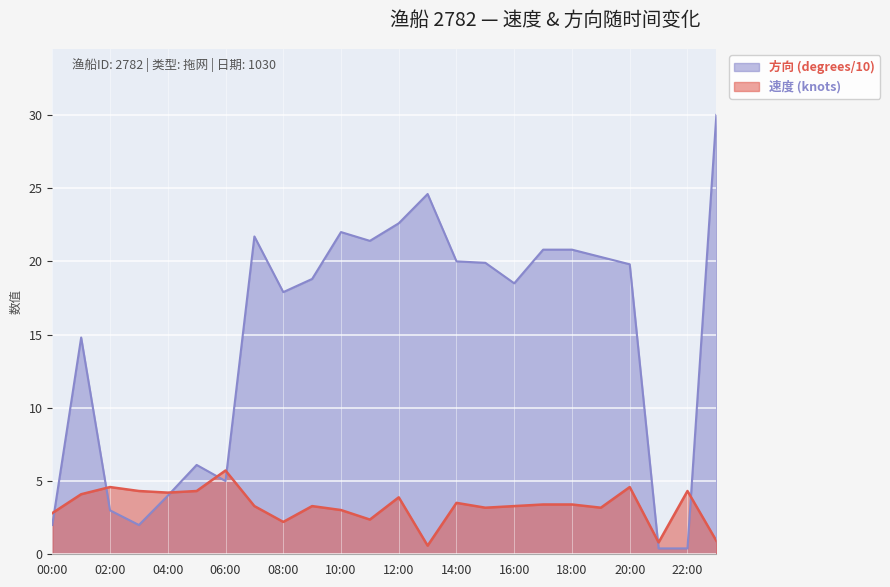

Reading right to left, what are all the values shown in this chart?

速度 (knots): 0.9	4.3	0.8	4.6	3.2	3.4	3.4	3.3	3.2	3.5	0.6	3.9	2.4	3.0	3.3	2.2	3.3	5.7	4.3	4.2	4.3	4.6	4.1	2.8
方向 (degrees/10): 30.0	0.4	0.4	19.8	20.3	20.8	20.8	18.5	19.9	20.0	24.6	22.6	21.4	22.0	18.8	17.9	21.7	5.0	6.1	4.0	2.0	3.0	14.8	2.0